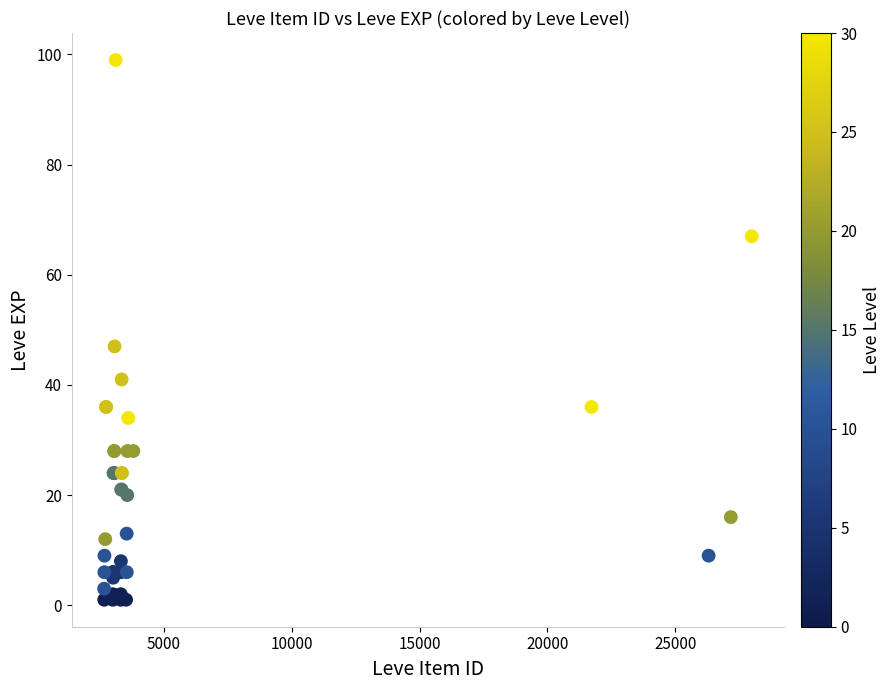

What Y value in the scatter plot is closest to 50?

47